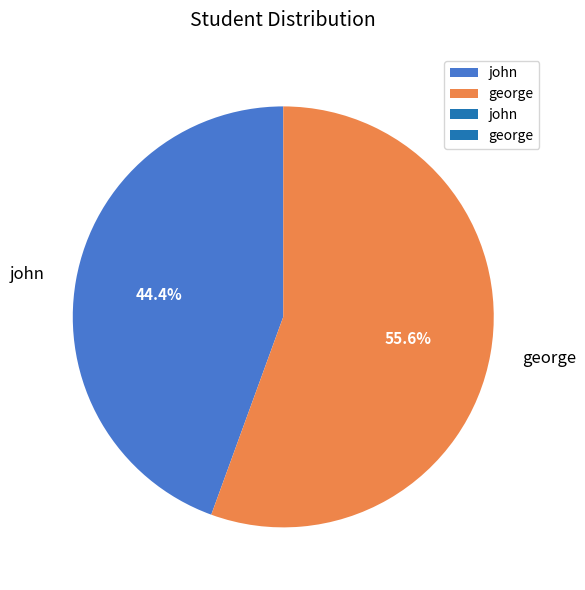

What percentage do john and george together represent?

100.0%